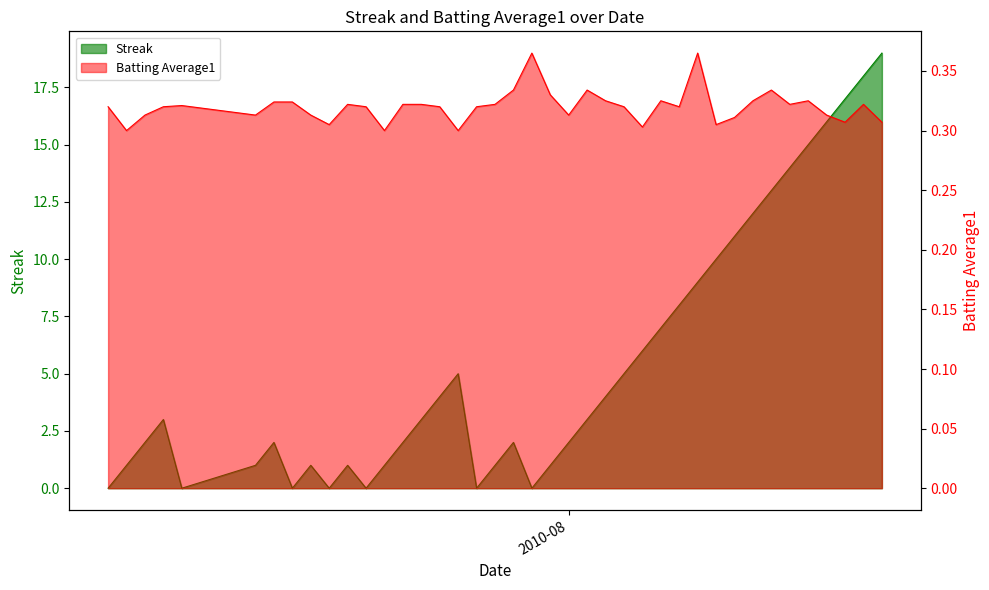

What is the label of the 36th point from the right?

2010-07-11